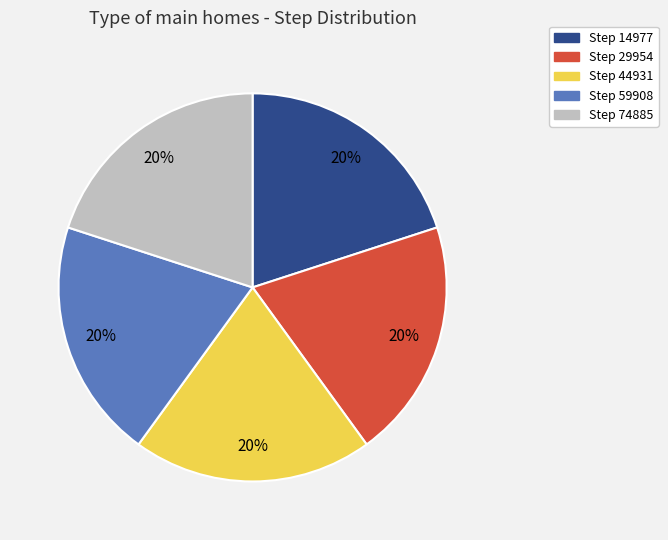

Count the number of slices in the pie.

5